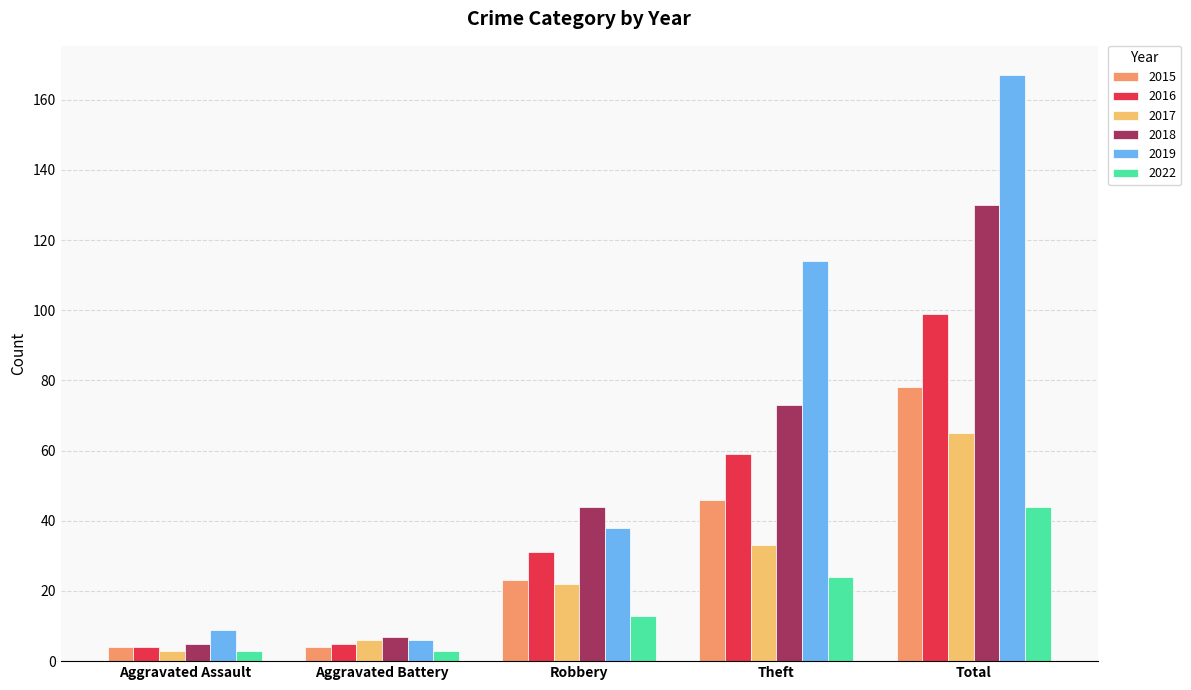

How many bars are there in total?

30